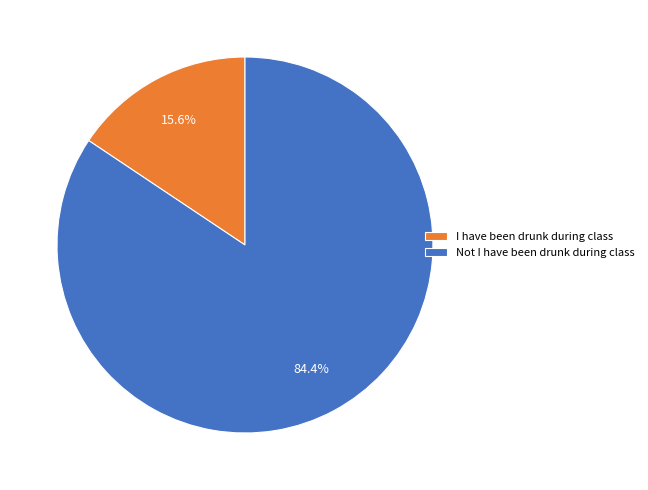

Count the number of slices in the pie.

2